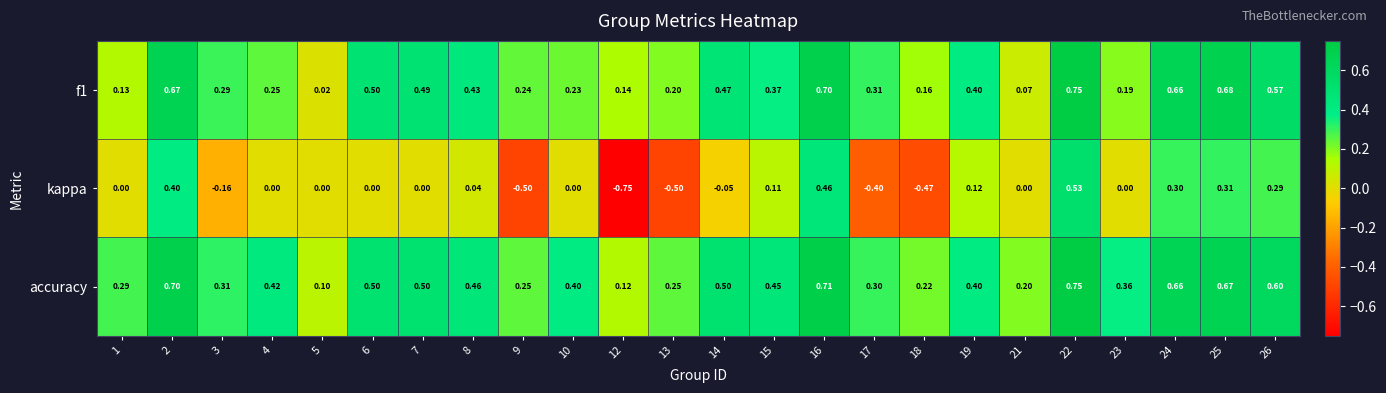

Which series changed the most between 18 and 19?

kappa